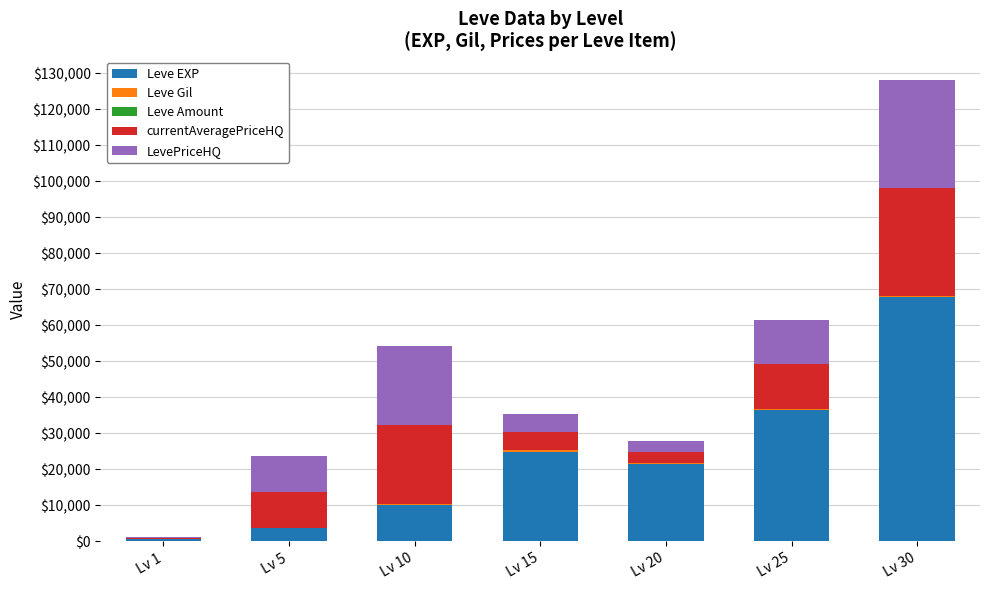

At which label does Leve EXP reach its peak?

Lv 30